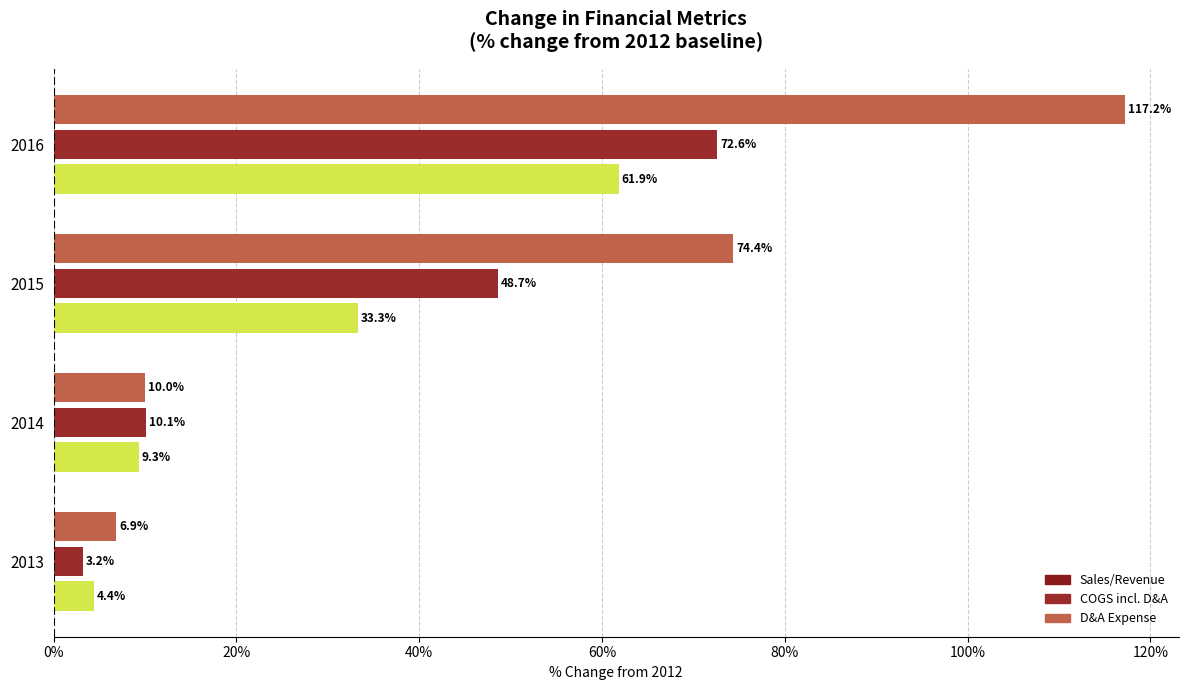

The D&A Expense series shows 6.9 at 2013. True or false?

True